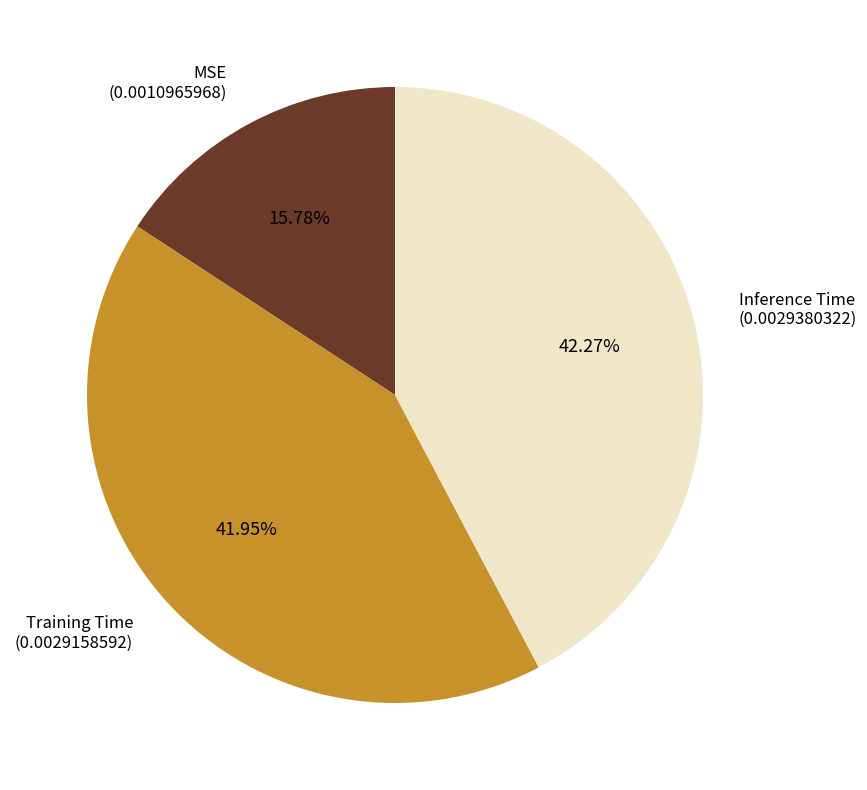

What is the total percentage of Training Time and MSE?

57.7%